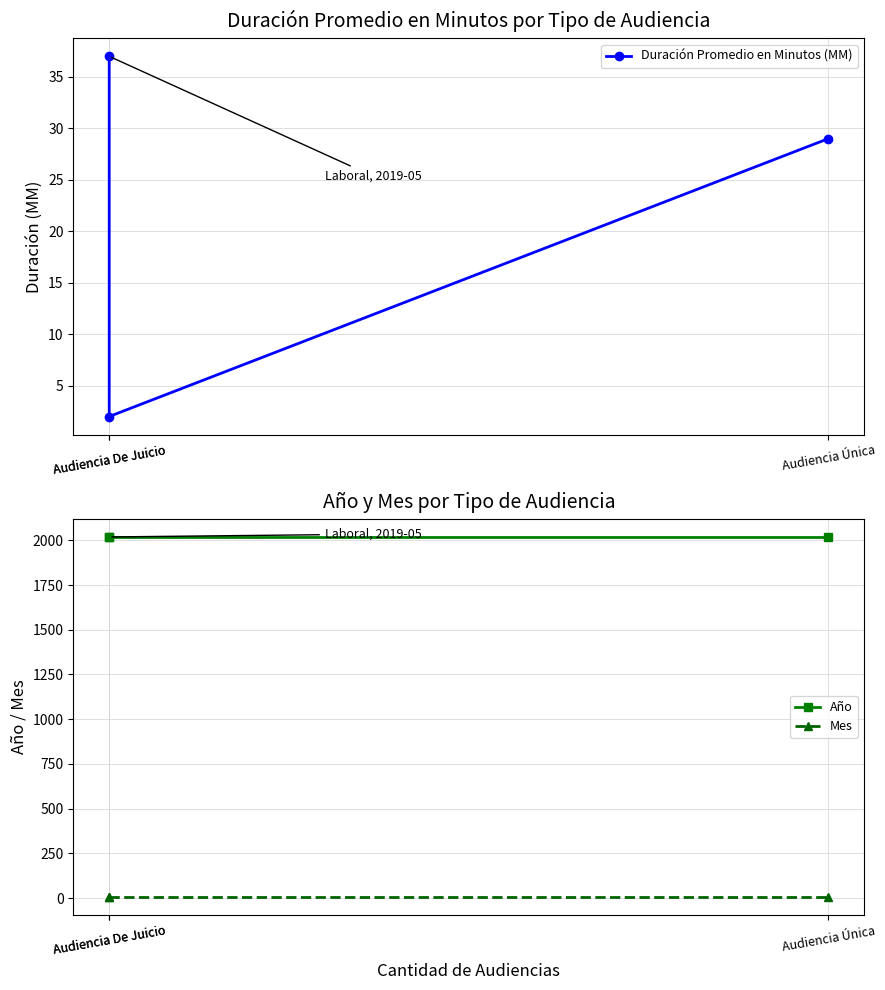

Reading left to right, extract all data points from this chart.

Duración Promedio en Minutos (MM): Audiencia De Juicio=37	Audiencia De Juicio=2	Audiencia Única=29
Año: Audiencia De Juicio=2019	Audiencia De Juicio=2019	Audiencia Única=2019
Mes: Audiencia De Juicio=5	Audiencia De Juicio=5	Audiencia Única=5